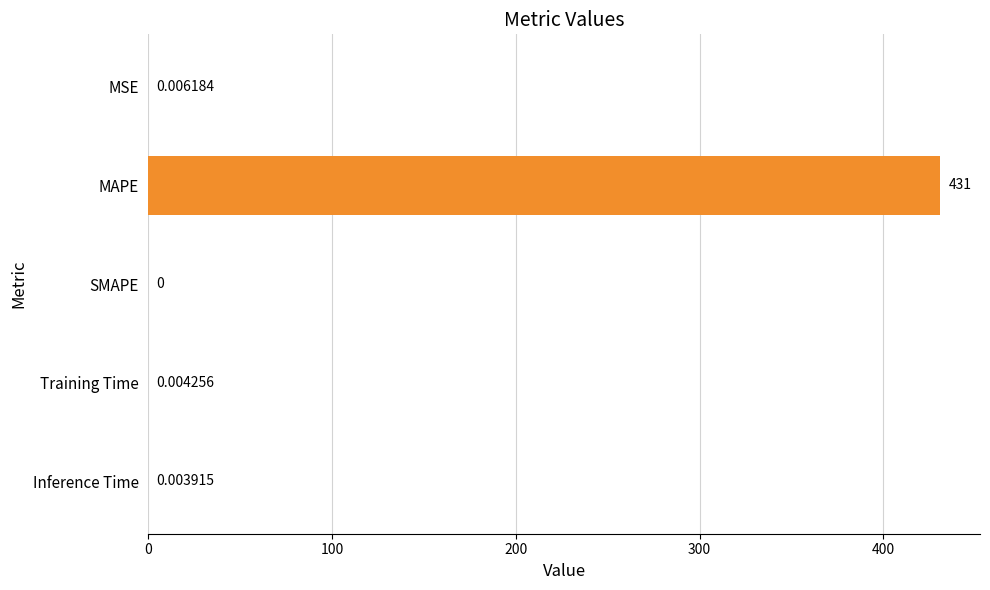

Where is the data nearest to the value 215?

MSE